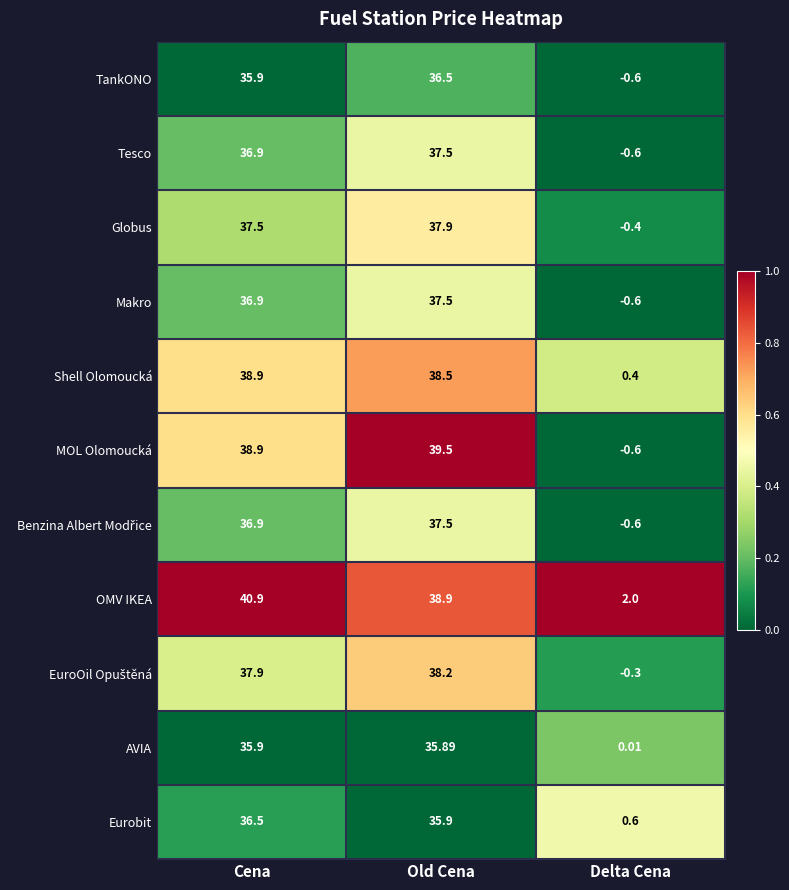

Is the value of Makro at Old Cena greater than the value of OMV IKEA at Delta Cena?

Yes